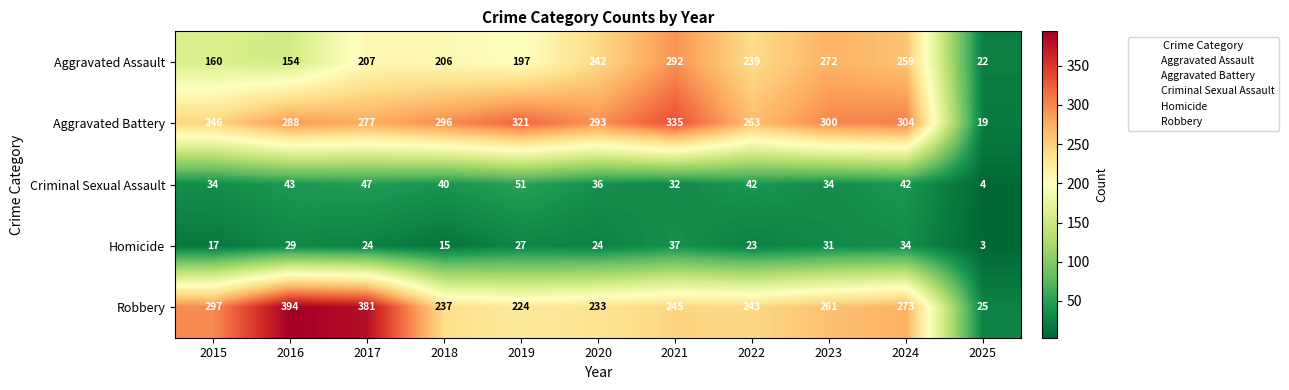

How many data points in Aggravated Battery are less than 293?

5